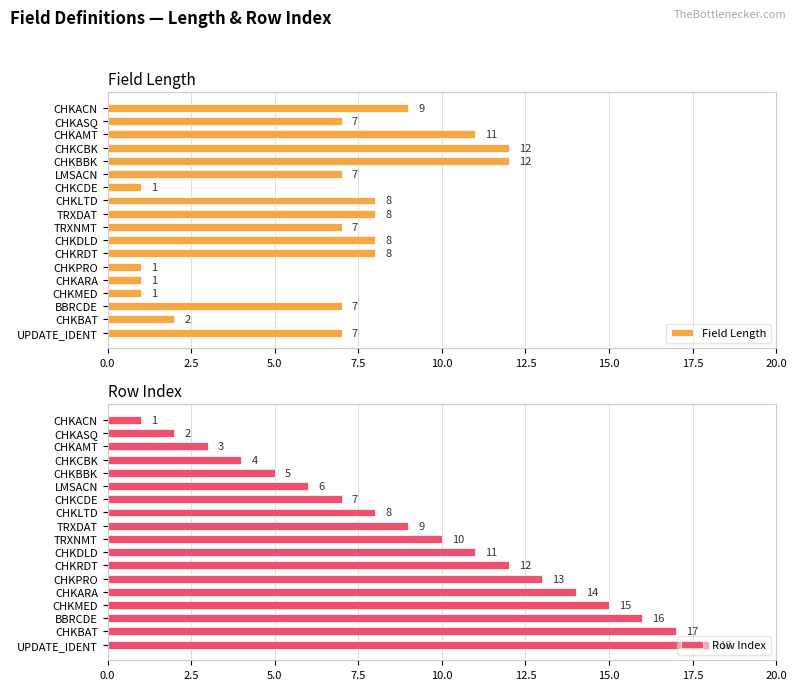

Are the bars horizontal?

Yes